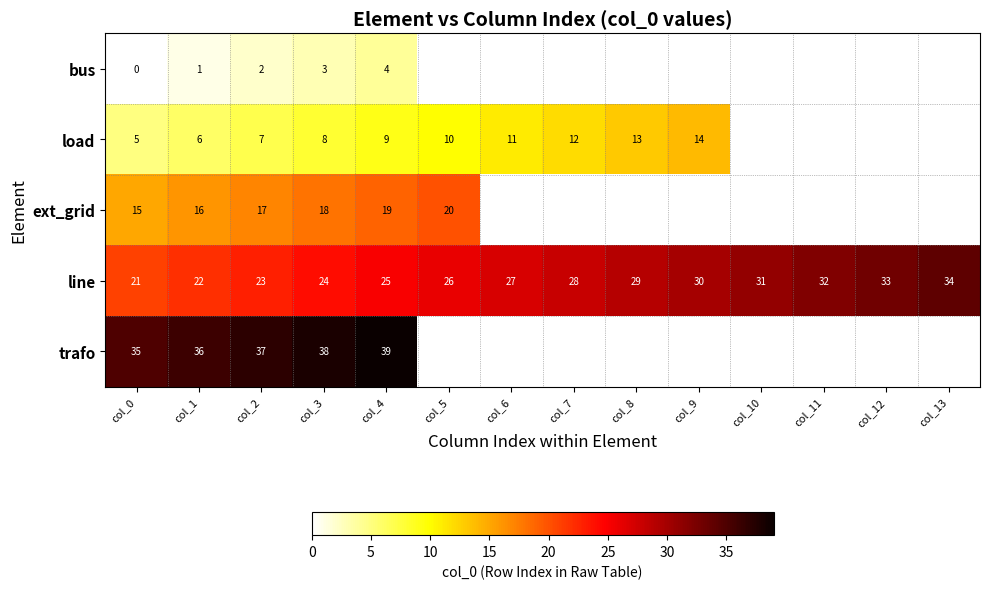

Which category has the highest value in the line series?

col_13